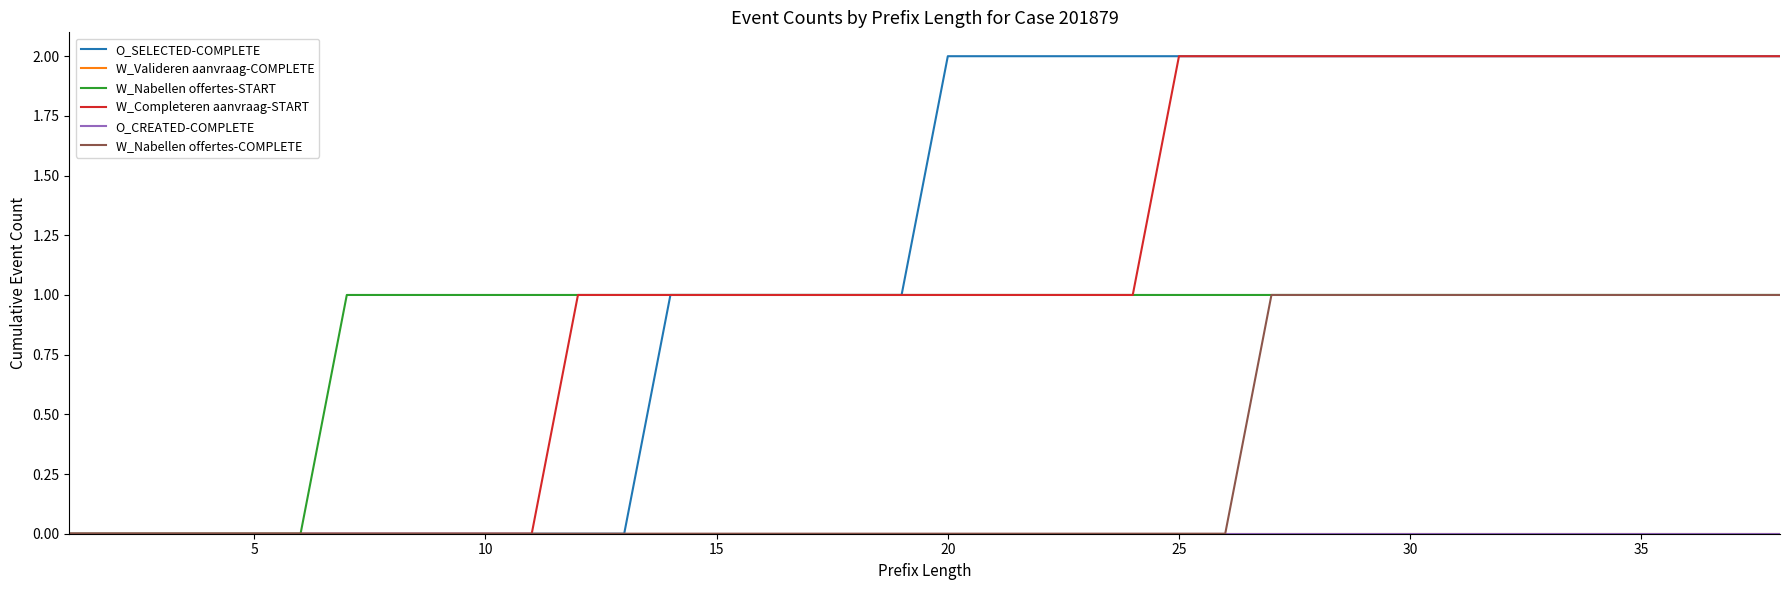

Which series has the largest total across all categories?

O_SELECTED-COMPLETE